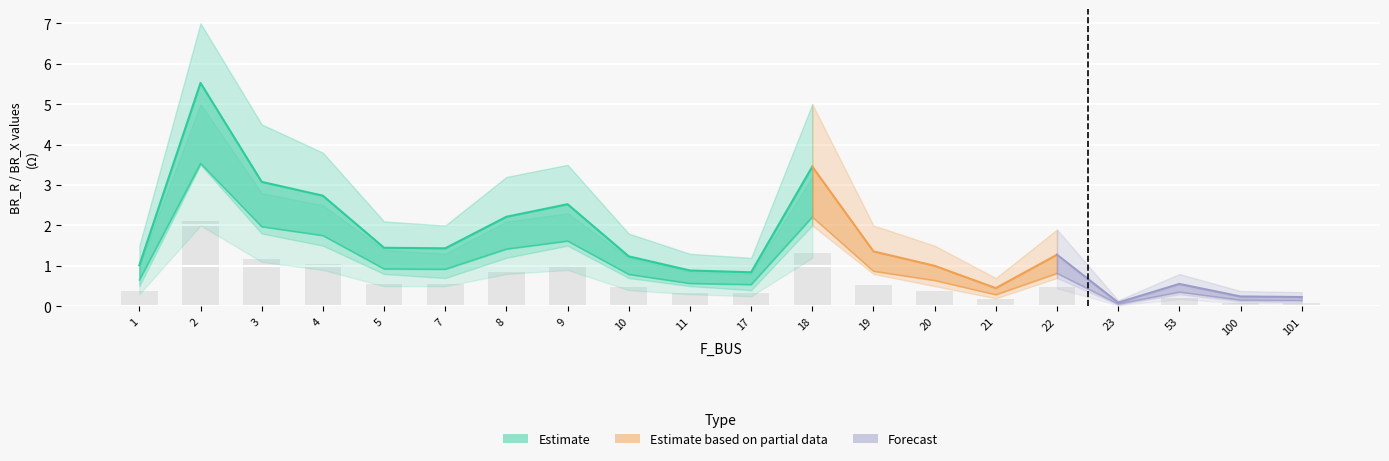

Are the bars grouped side by side (vs. stacked)?

Yes